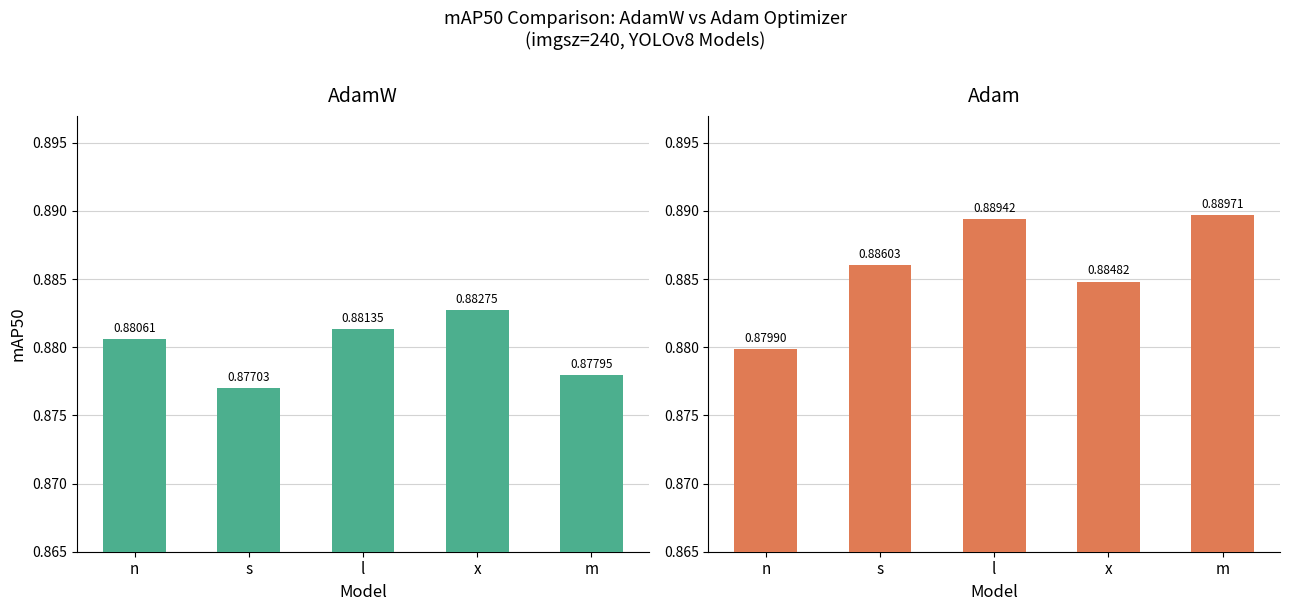

Between n and m, which series saw the biggest shift?

Adam